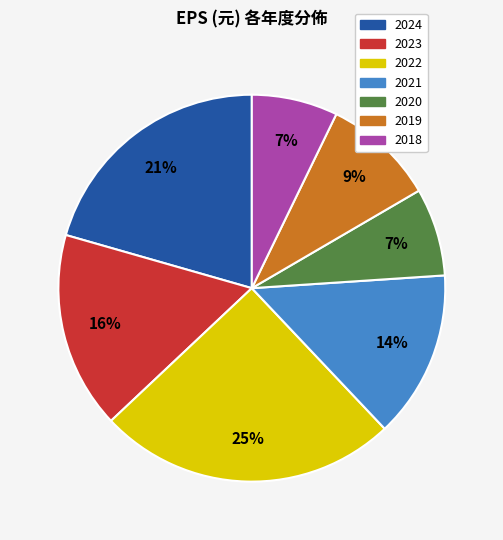

Is the sum of 2019 and 2024 greater than half?

No